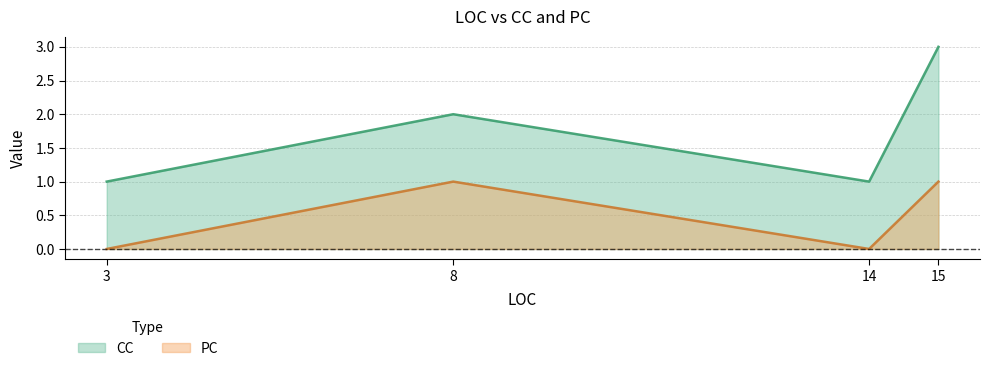

Is the value of PC at 14 greater than the value of CC at 14?

No